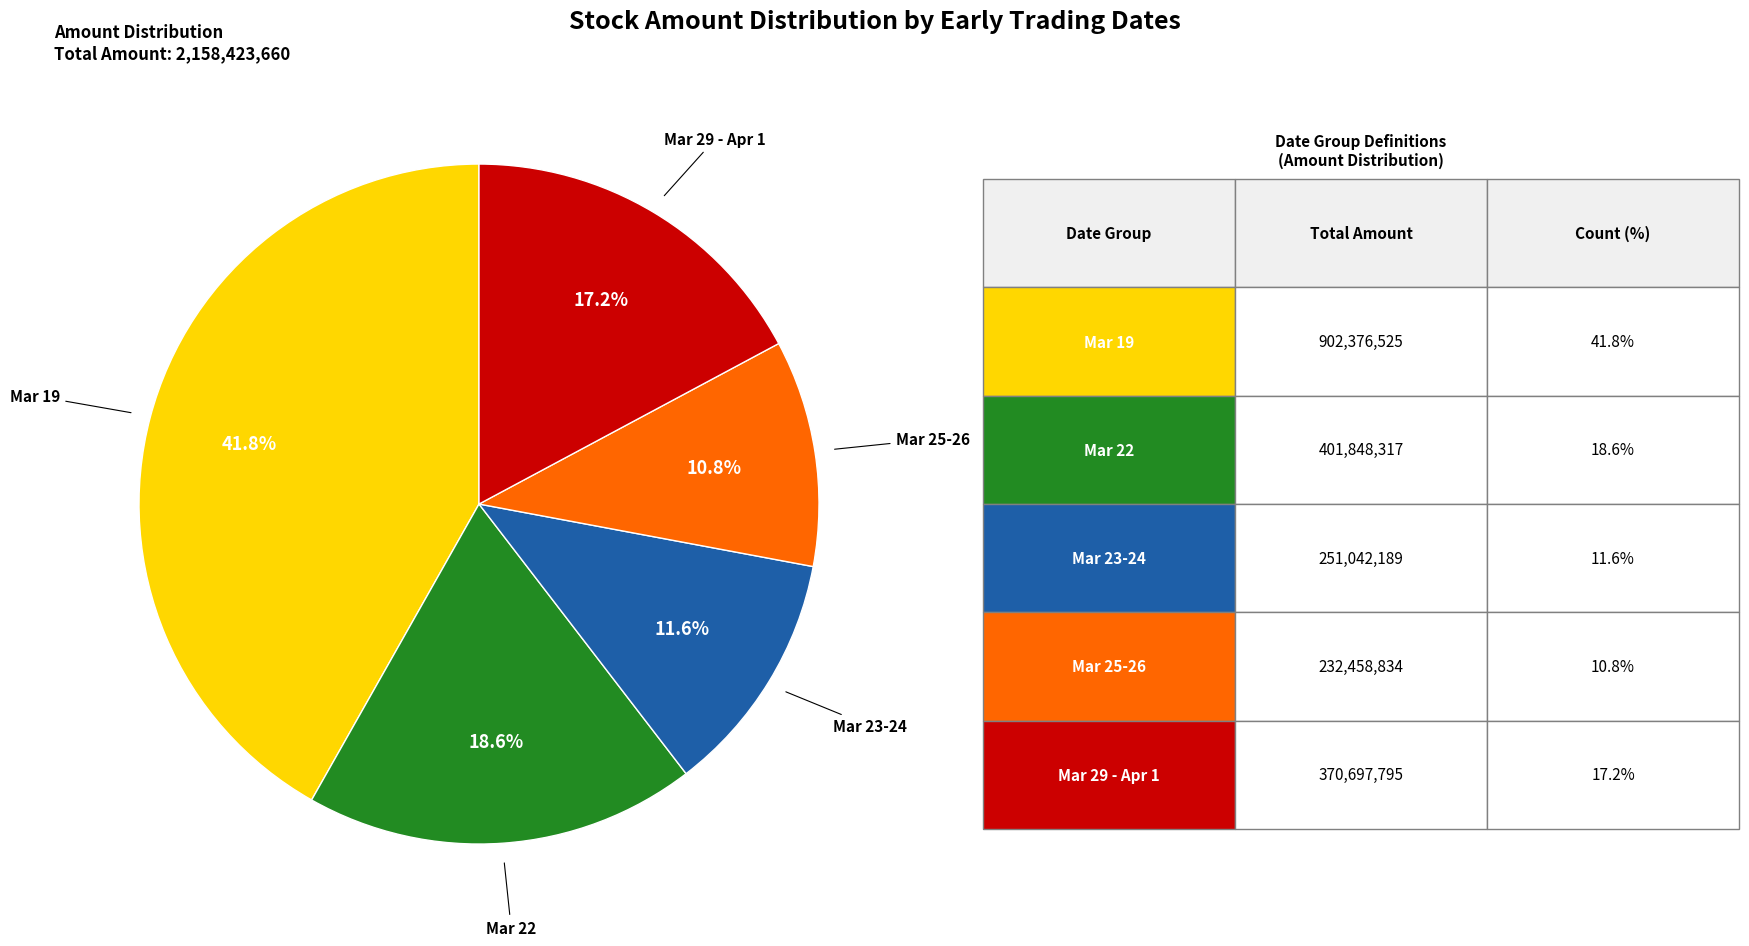

Is there any slice that represents more than half of the pie?

No